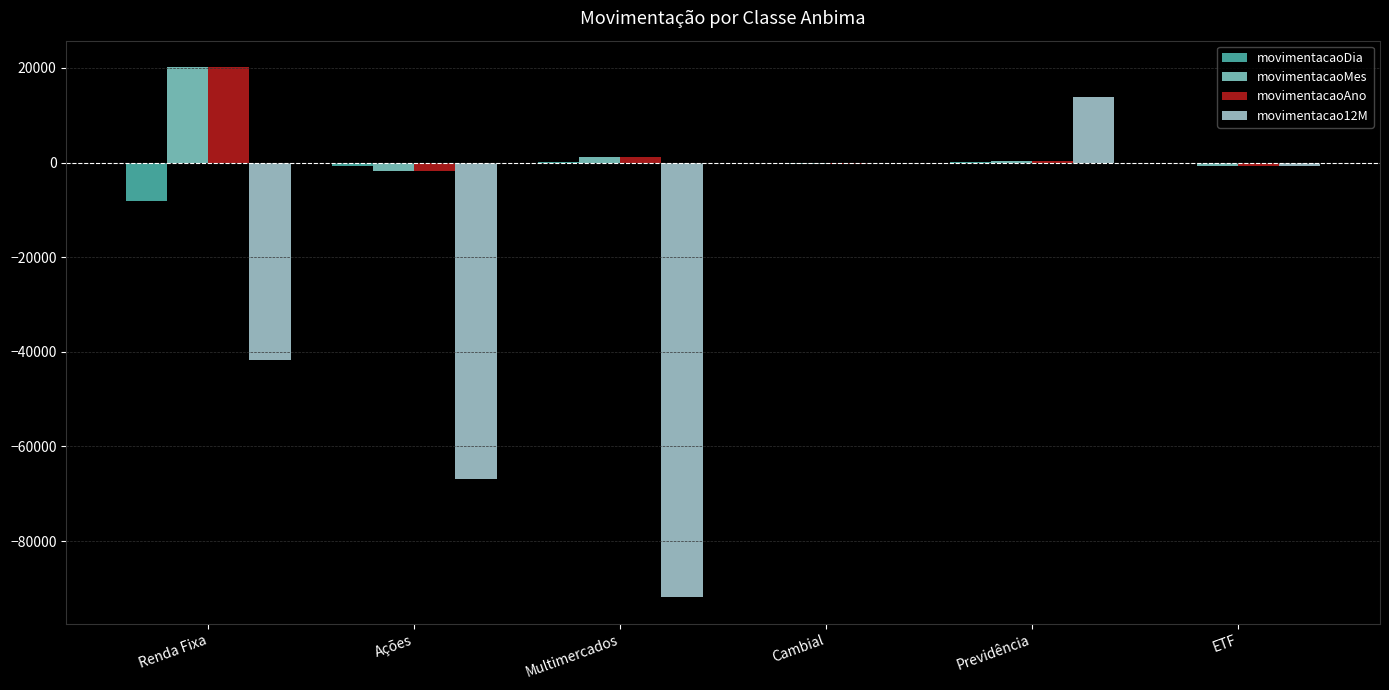

What are all the series names shown in the legend?

movimentacaoDia, movimentacaoMes, movimentacaoAno, movimentacao12M